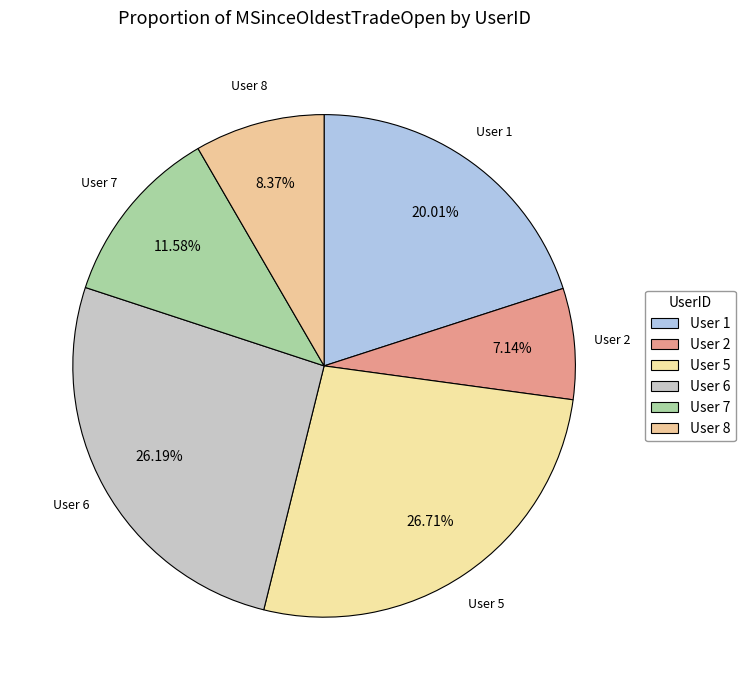

What is the smallest slice in the pie chart?

User 2